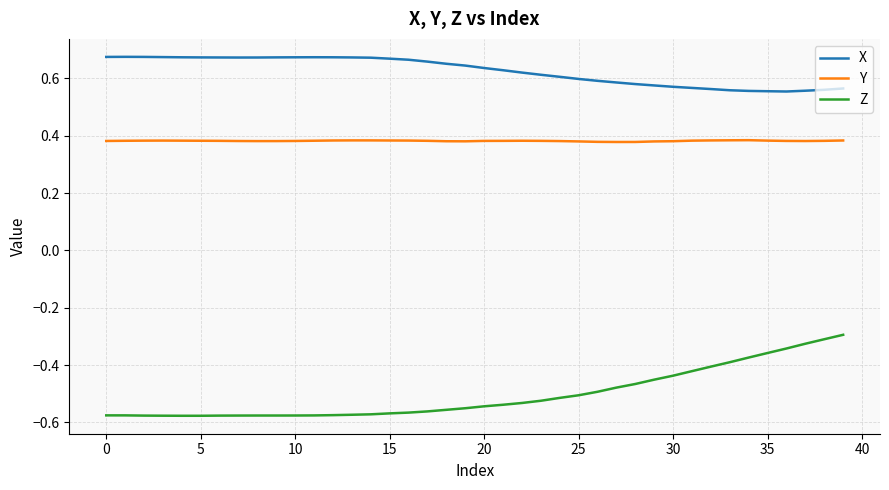

Which series has the widest spread of values?

Z